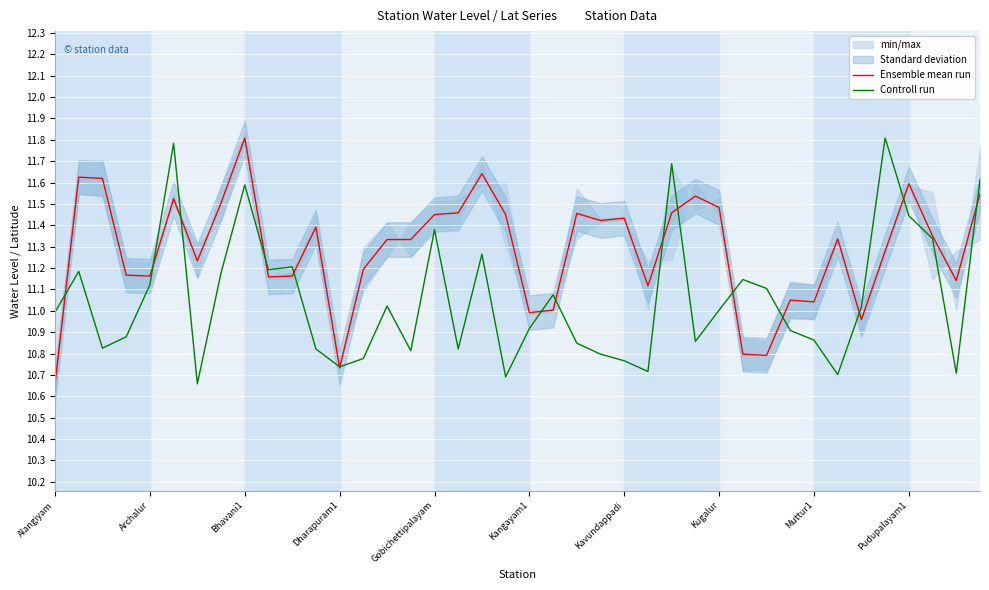

What is the maximum value for Controll run?

11.8